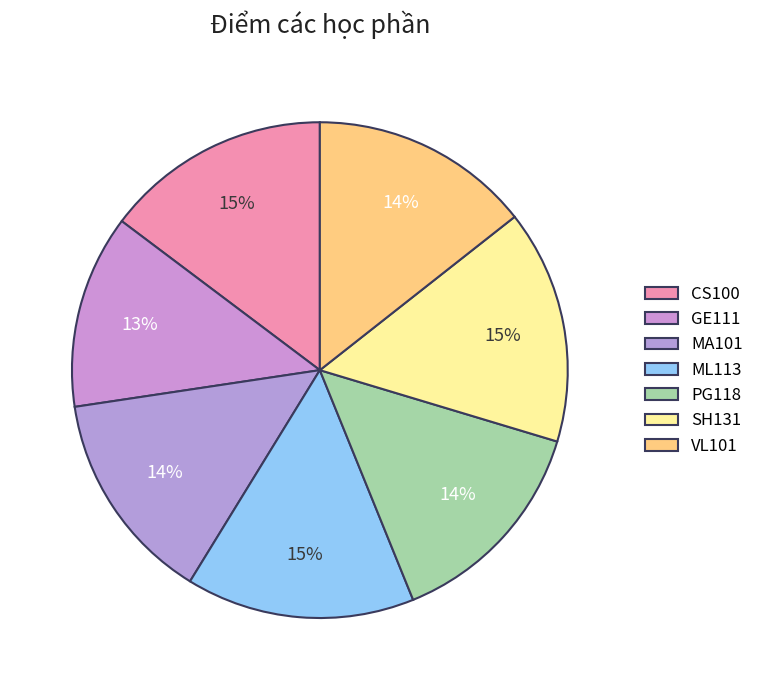

What portion of the pie excludes SH131?

84.7%